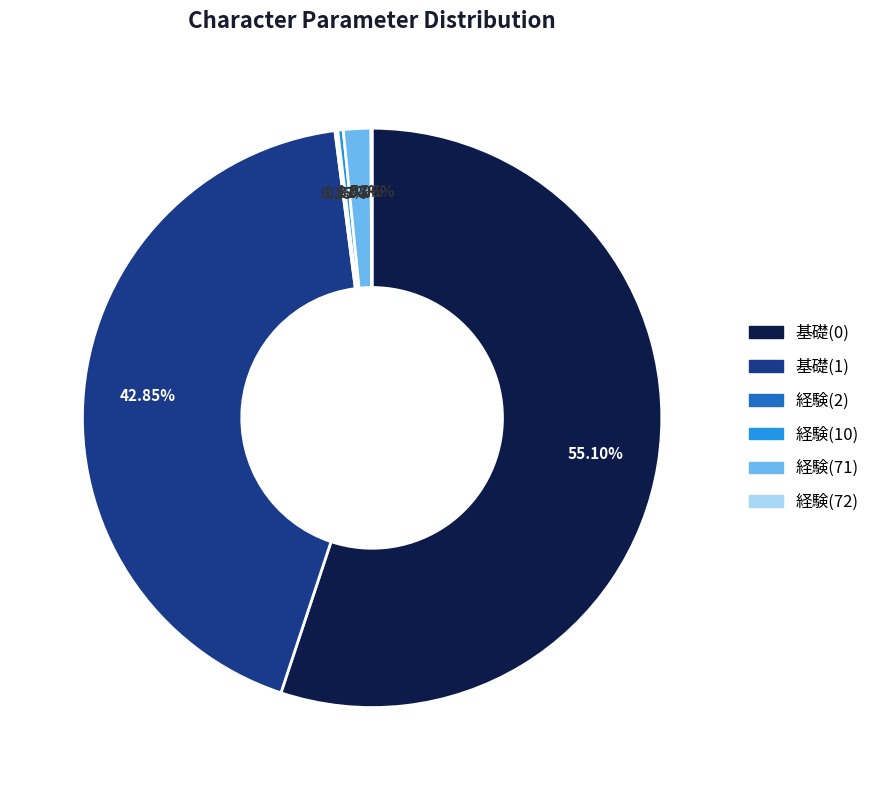

What is the majority slice?

基礎(0)